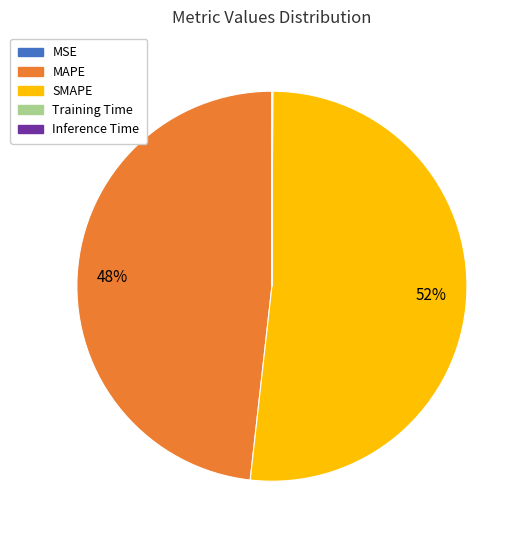

Is there a majority slice in this chart?

Yes